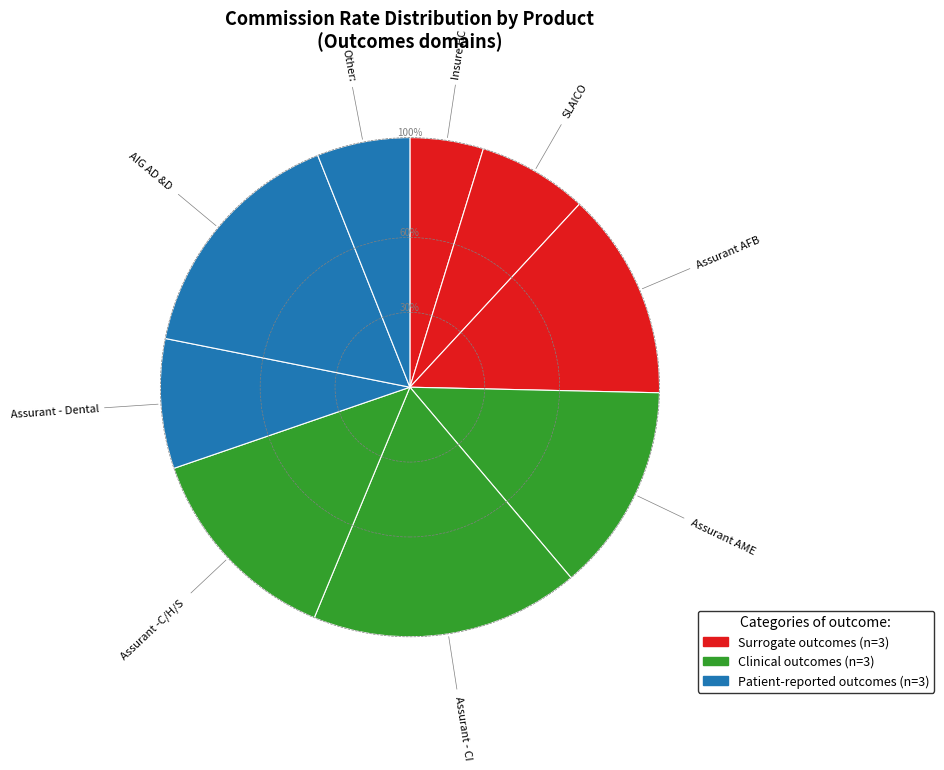

Does any single category account for the majority?

Yes